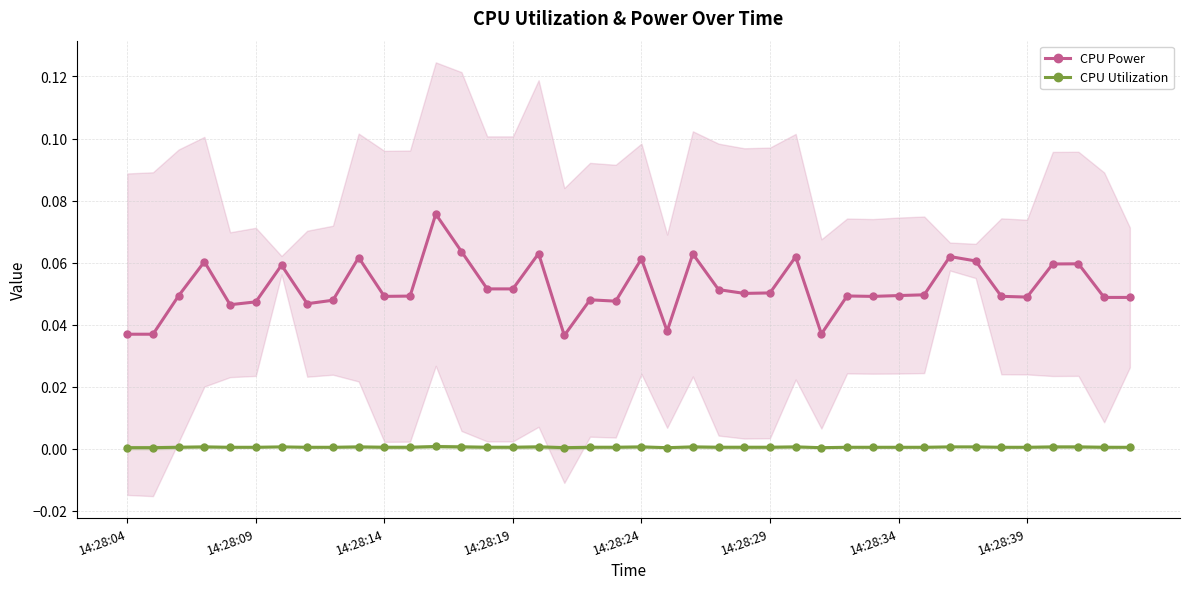

True or false: CPU Power has more than 0 interior local peaks.

True